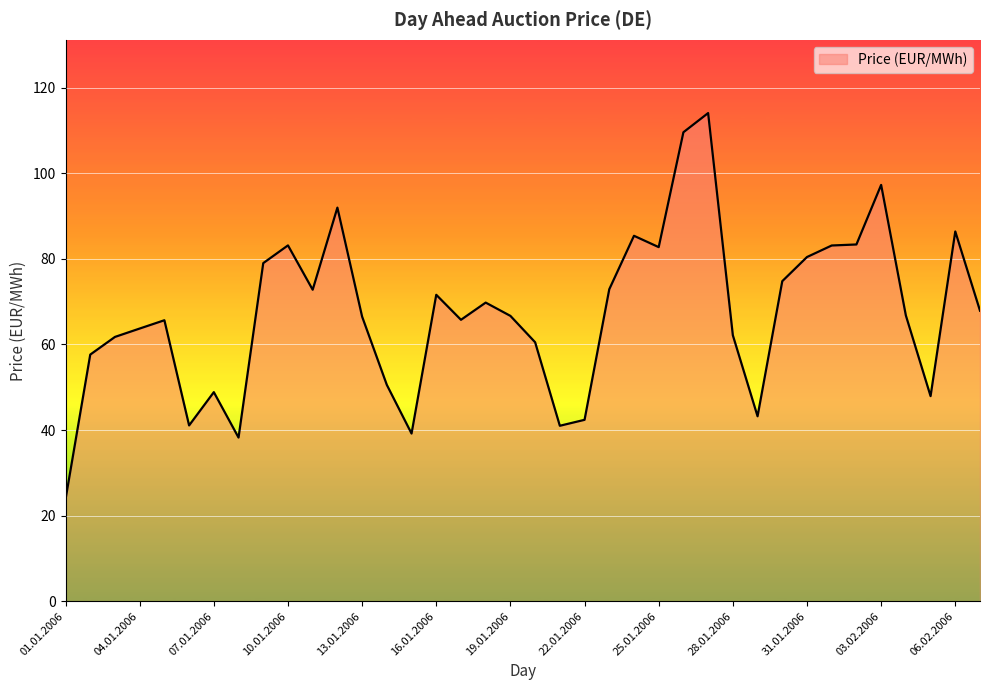

What is the difference between the maximum and minimum values?

90.3